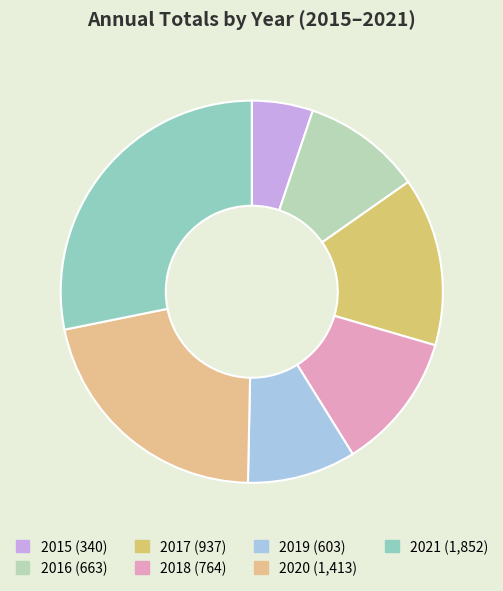

Count the number of slices in the pie.

7